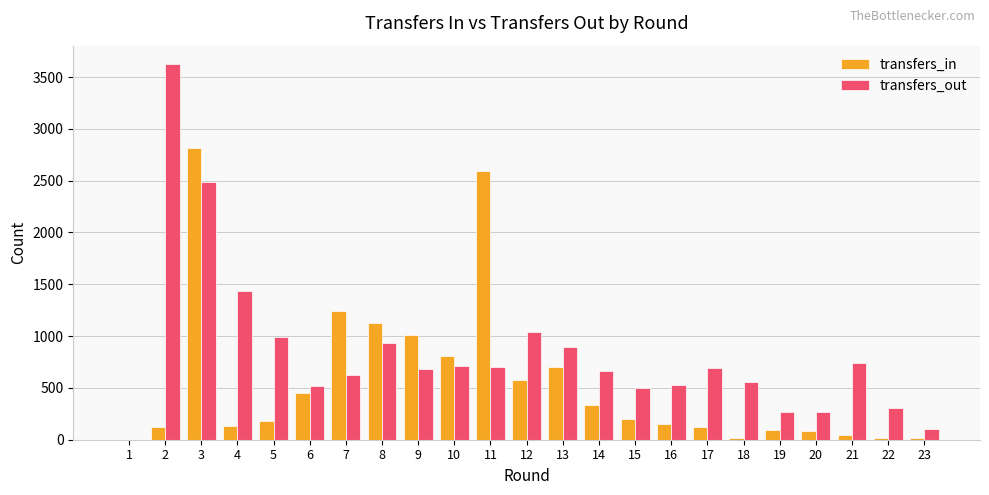

What is the average value of the transfers_out series?

838